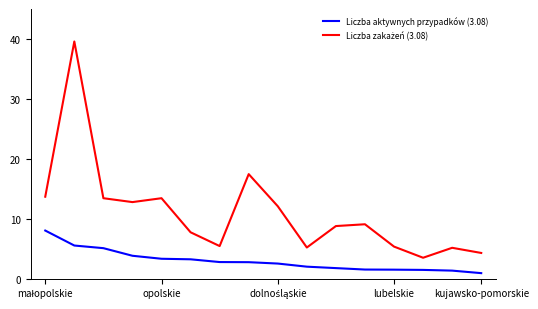

What is the highest value of the Liczba aktywnych przypadków (3.08) series?

8.0